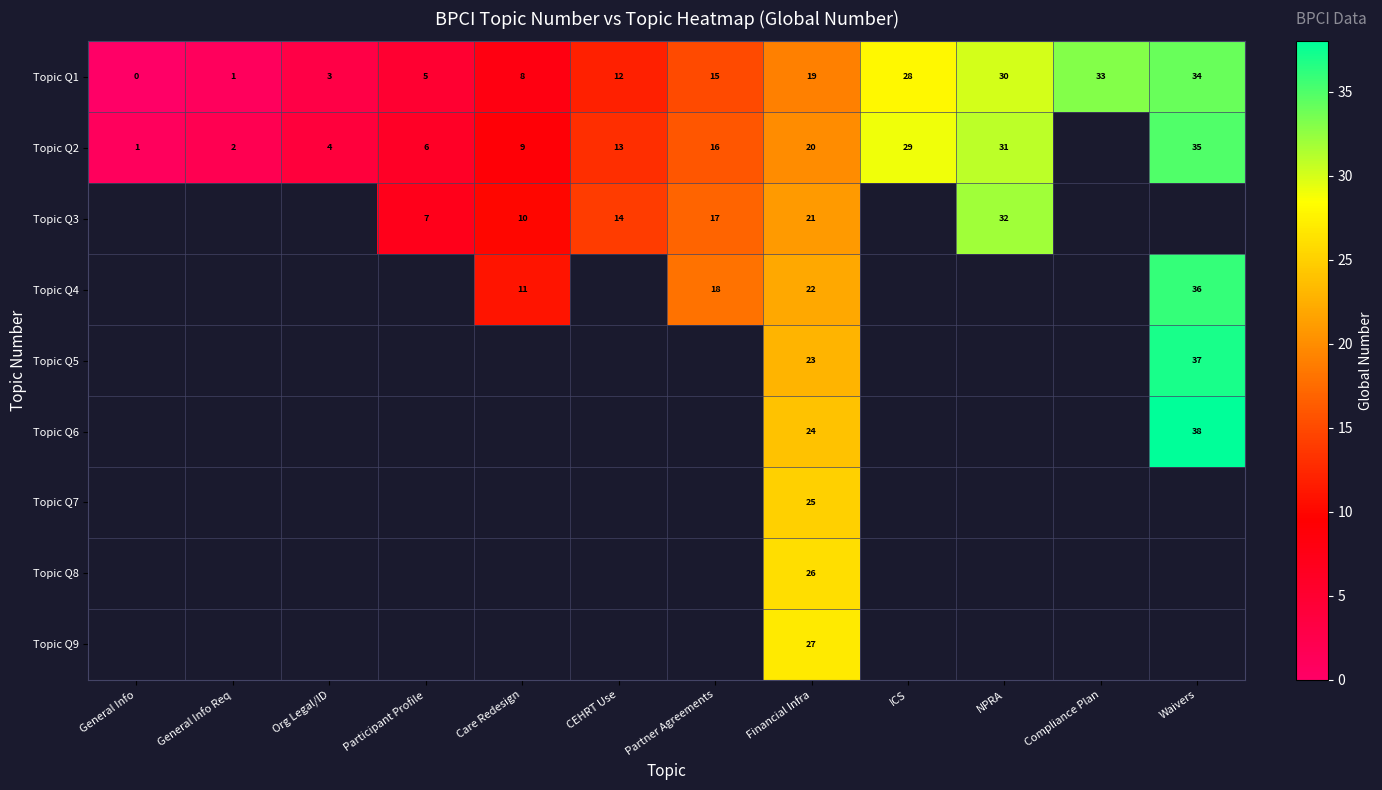

At which category is the sum across all series the highest?

Financial Infra